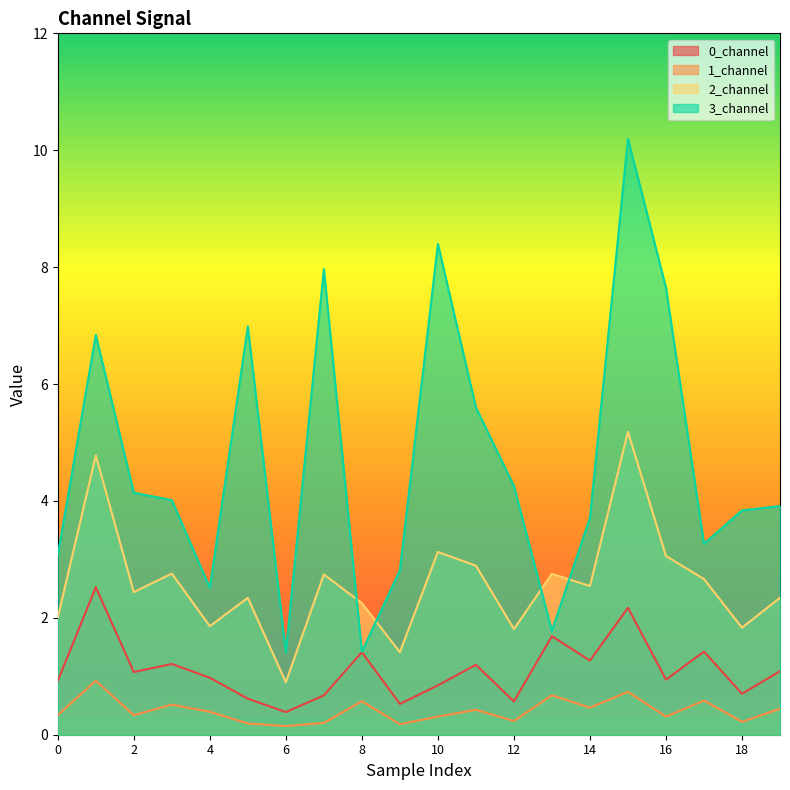

Reading right to left, list all the values displayed in this chart.

0_channel: 1.1	0.7	1.4	0.9	2.2	1.3	1.7	0.6	1.2	0.8	0.5	1.4	0.7	0.4	0.6	1.0	1.2	1.1	2.5	0.9
1_channel: 0.4	0.2	0.6	0.3	0.7	0.5	0.7	0.2	0.4	0.3	0.2	0.6	0.2	0.1	0.2	0.4	0.5	0.3	0.9	0.3
2_channel: 2.3	1.8	2.7	3.1	5.2	2.5	2.8	1.8	2.9	3.1	1.4	2.3	2.7	0.9	2.3	1.9	2.8	2.4	4.8	2.0
3_channel: 3.9	3.8	3.3	7.6	10.2	3.7	1.8	4.3	5.6	8.4	2.8	1.4	8.0	1.4	7.0	2.5	4.0	4.1	6.8	3.1